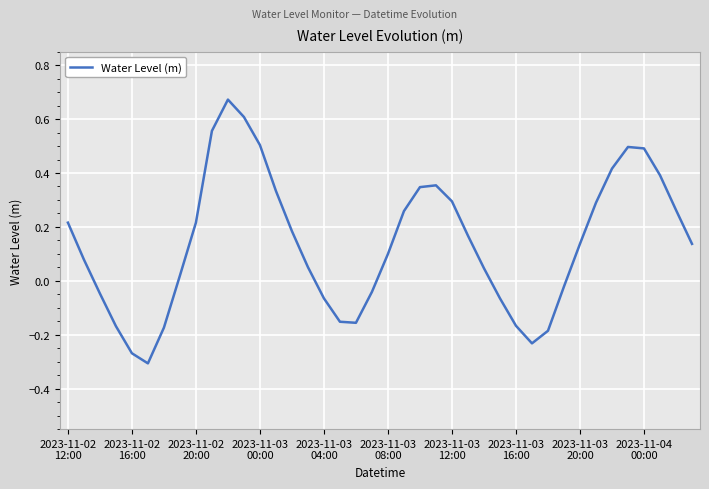

What is the difference between the maximum and minimum values?

1.0